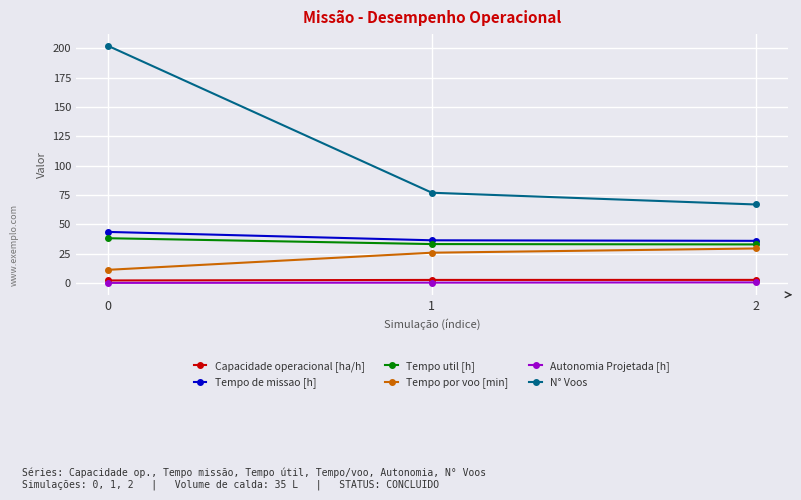

The value of Tempo de missao [h] at 1 is 36.5. True or false?

True